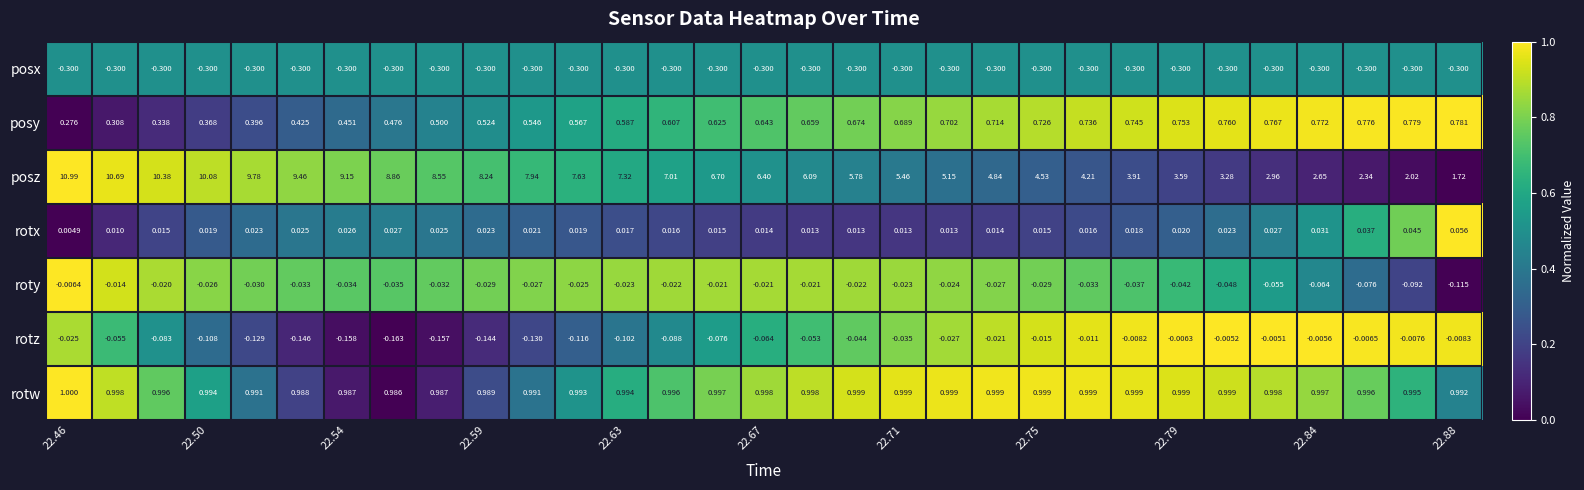

Rank the series by their maximum value, from lowest to highest.

posx, roty, rotz, rotx, posy, rotw, posz